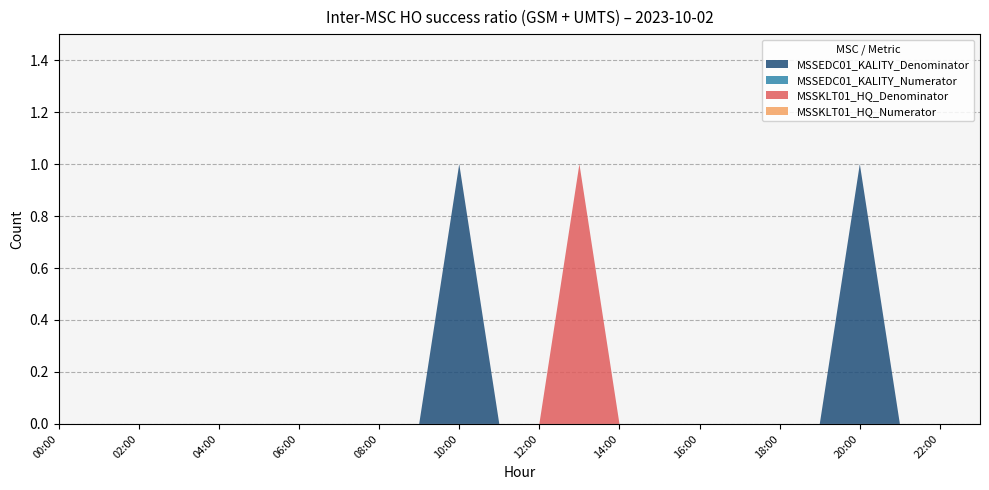

Reading left to right, what are all the values shown in this chart?

MSSEDC01_KALITY_Denominator: 0	0	0	0	0	0	0	0	0	0	1	0	0	0	0	0	0	0	0	0	1	0	0	0
MSSEDC01_KALITY_Numerator: 0	0	0	0	0	0	0	0	0	0	0	0	0	0	0	0	0	0	0	0	0	0	0	0
MSSKLT01_HQ_Denominator: 0	0	0	0	0	0	0	0	0	0	0	0	0	1	0	0	0	0	0	0	0	0	0	0
MSSKLT01_HQ_Numerator: 0	0	0	0	0	0	0	0	0	0	0	0	0	0	0	0	0	0	0	0	0	0	0	0